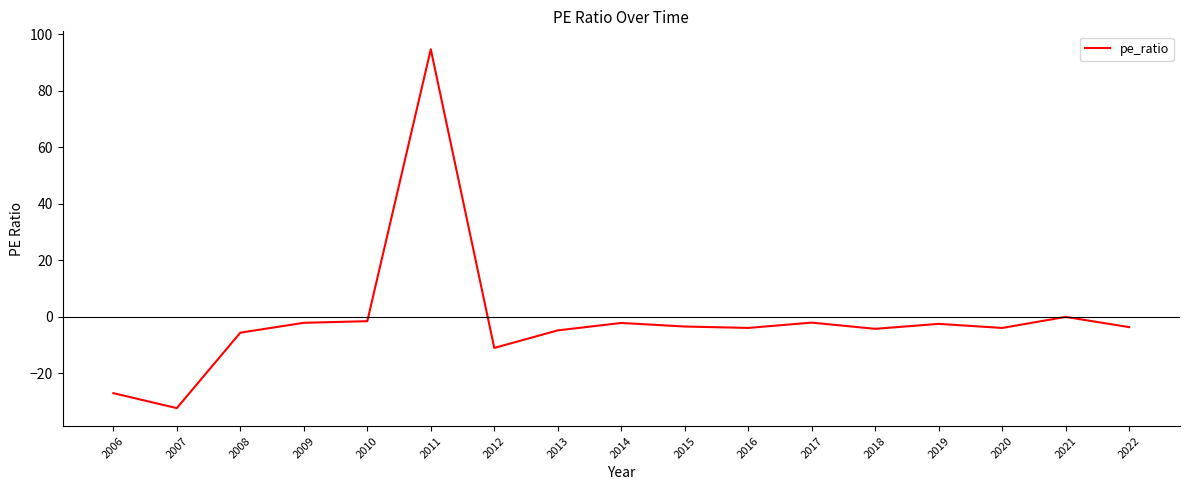

What is the difference between the maximum and minimum values?

127.0